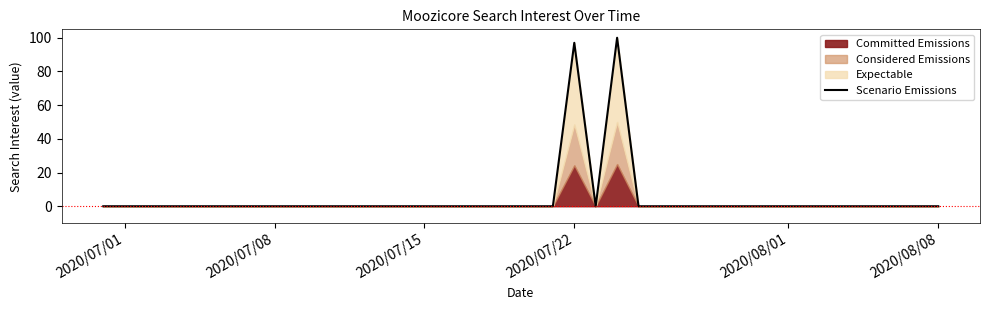

Reading left to right, list all the values displayed in this chart.

0	0	0	0	0	0	0	0	0	0	0	0	0	0	0	0	0	0	0	0	0	0	97	0	100	0	0	0	0	0	0	0	0	0	0	0	0	0	0	0